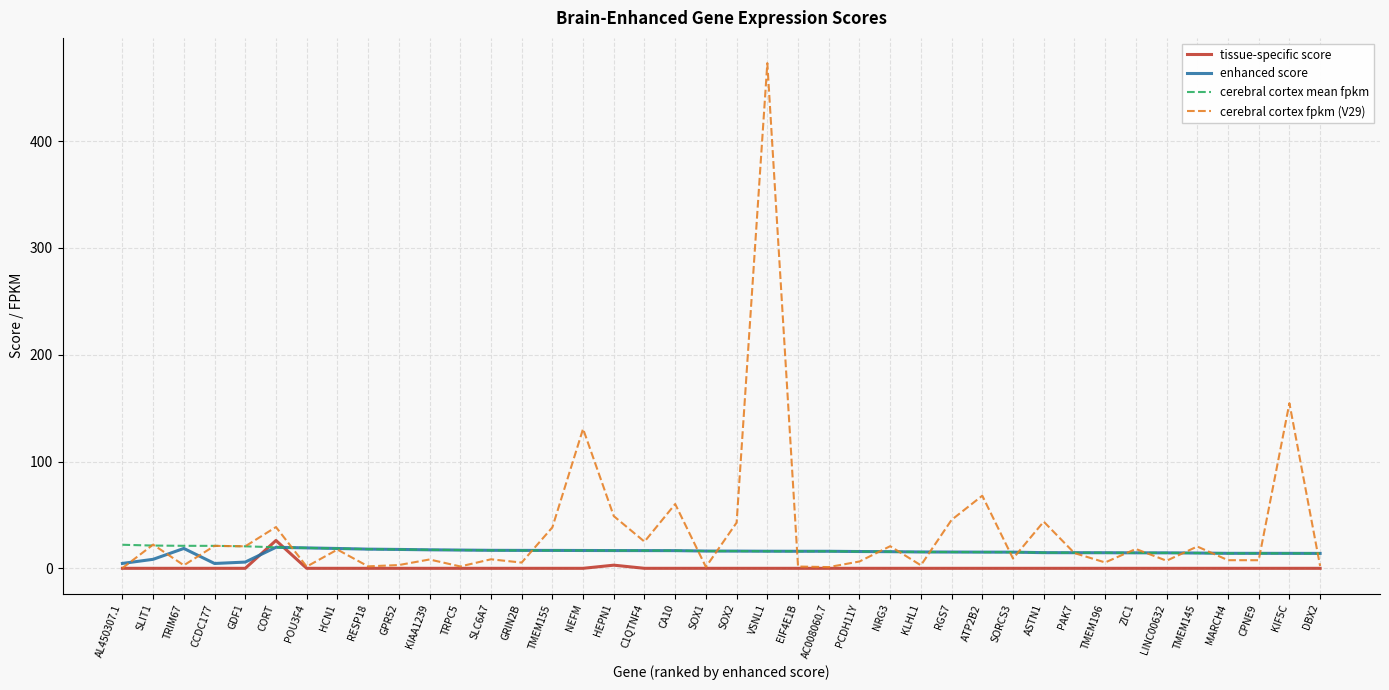

What is the maximum value shown in the chart?

473.1